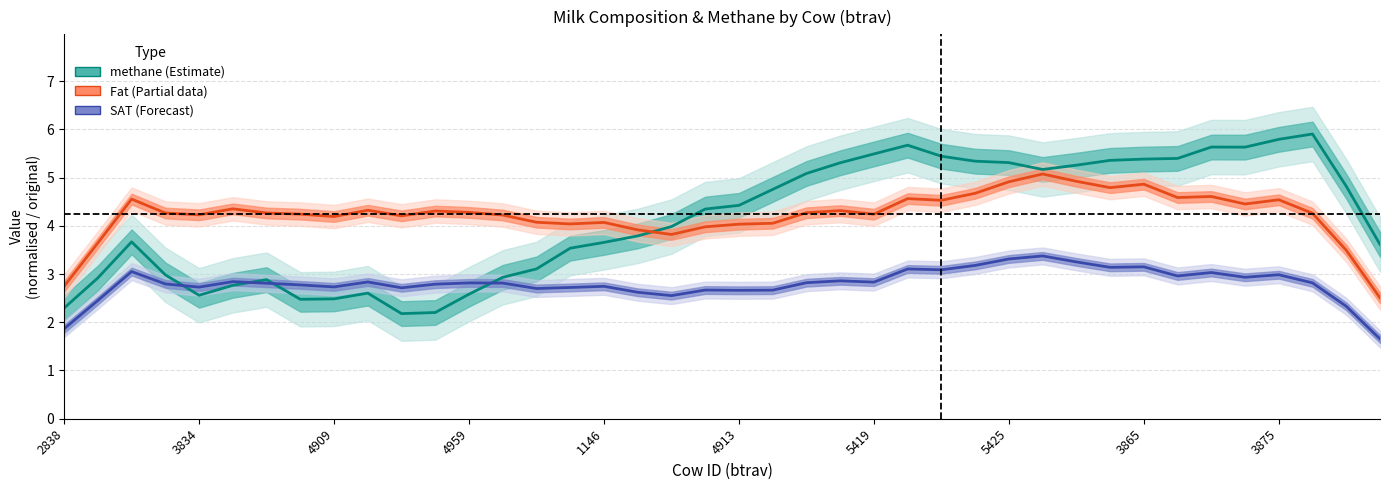

Which series has the largest total across all categories?

Fat